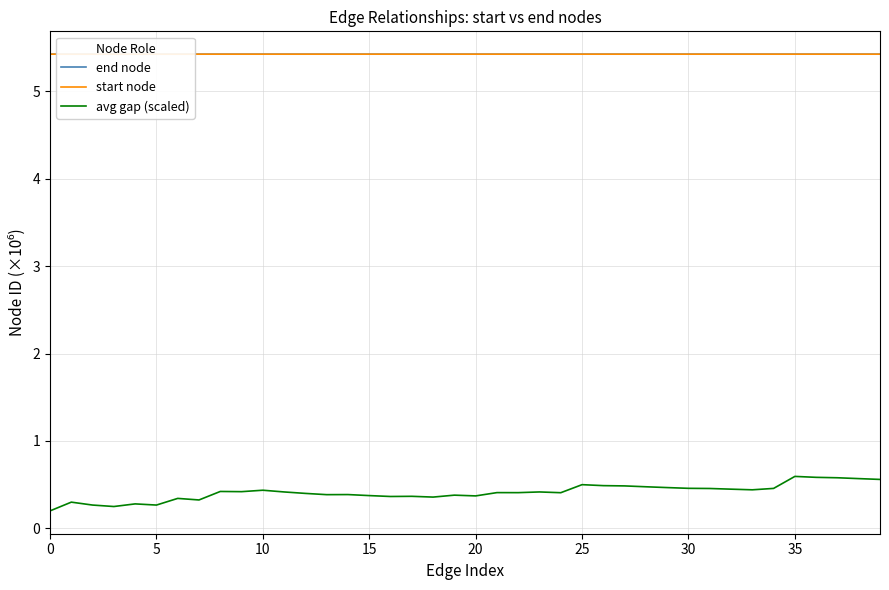

True or false: start node and avg gap (scaled) cross at least once.

False